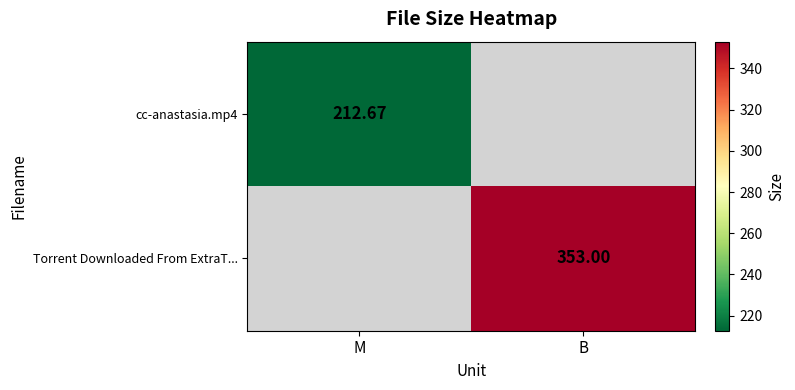

Rank the series by their maximum value, from lowest to highest.

cc-anastasia.mp4, Torrent Downloaded From ExtraT...